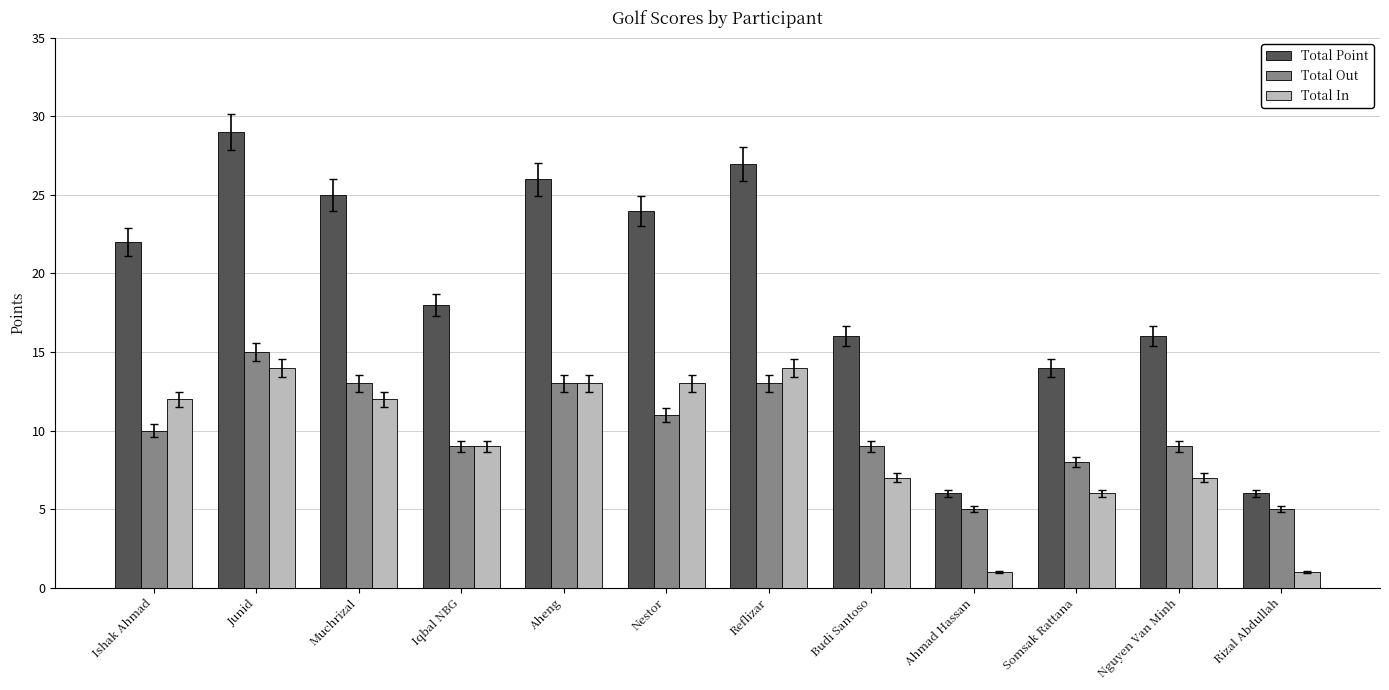

Count the number of data series in this chart.

3